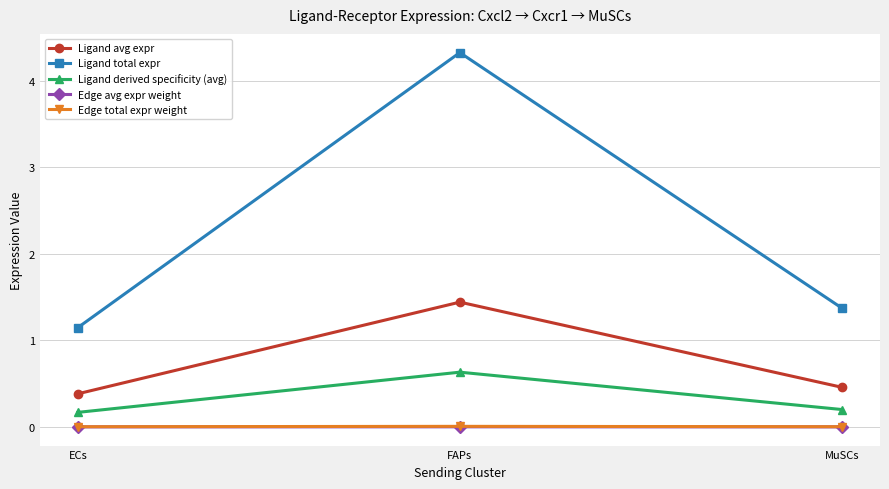

The value of Edge avg expr weight at ECs is 0.0. True or false?

True